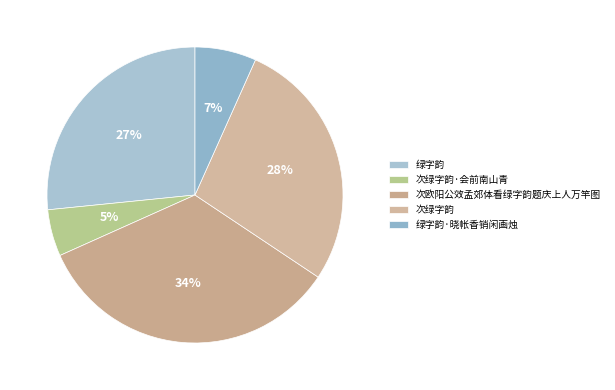

Combined, what portion of the pie is 次绿字韵 and 次欧阳公效孟郊体看绿字韵题庆上人万竿图?

61.6%